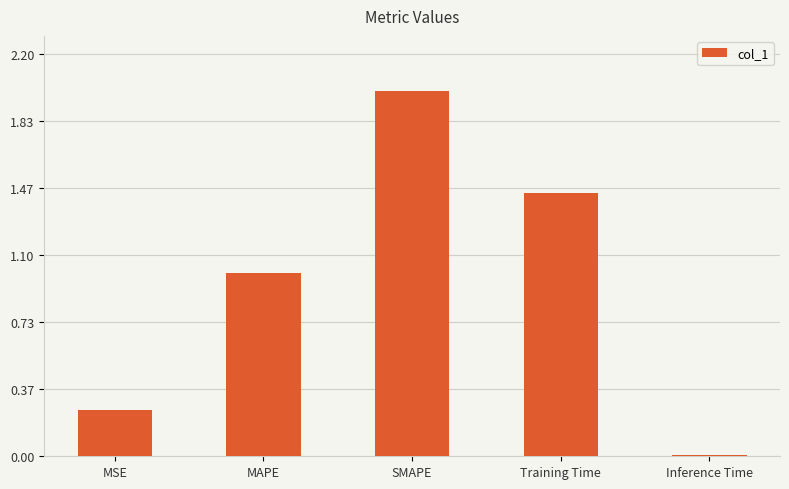

List the labels in order of value, largest first.

SMAPE, Training Time, MAPE, MSE, Inference Time